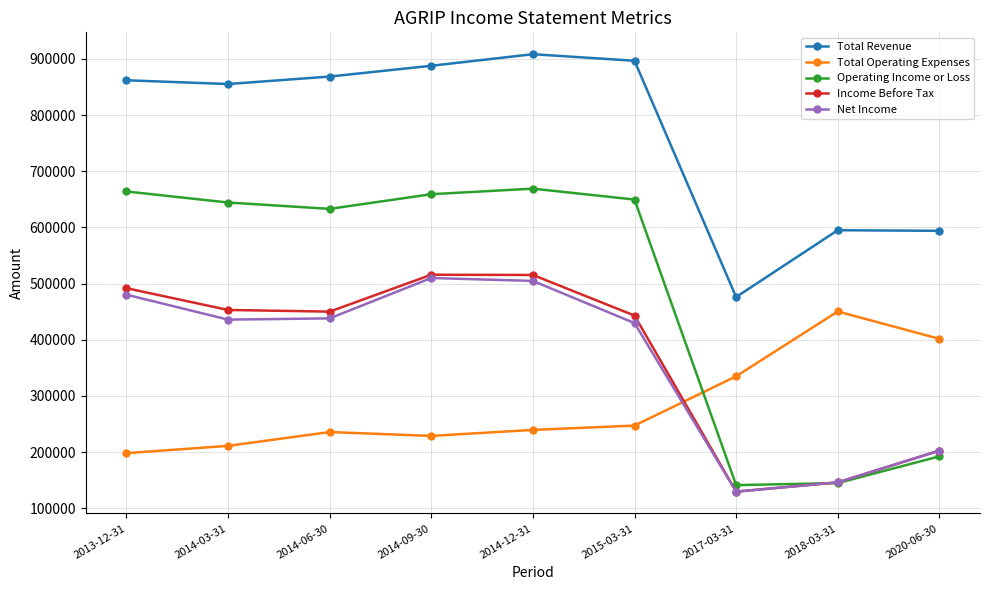

Which series has the widest spread of values?

Operating Income or Loss